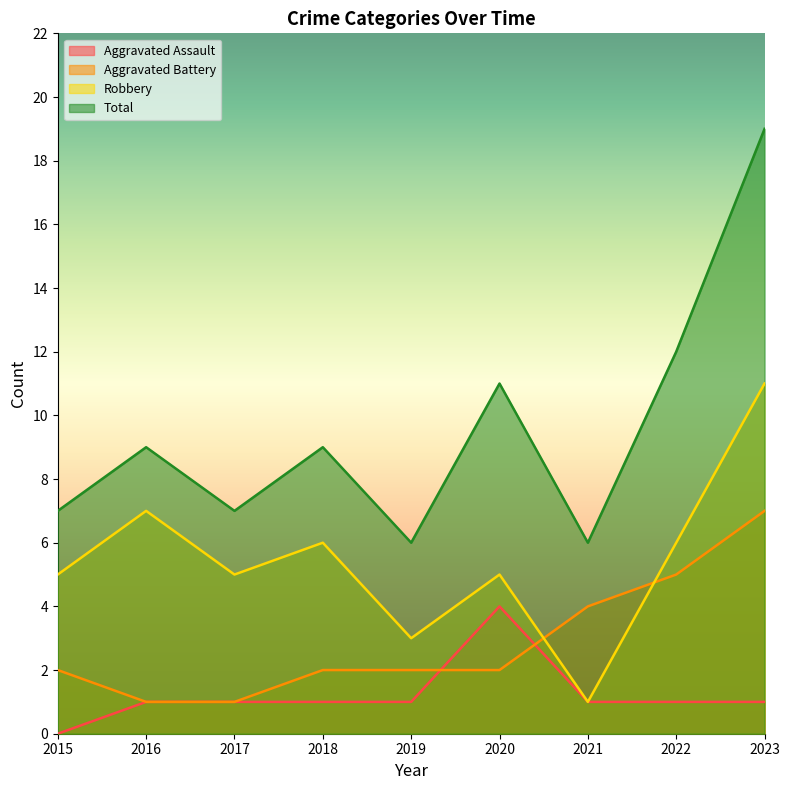

How many data points in Aggravated Assault are less than 1?

1